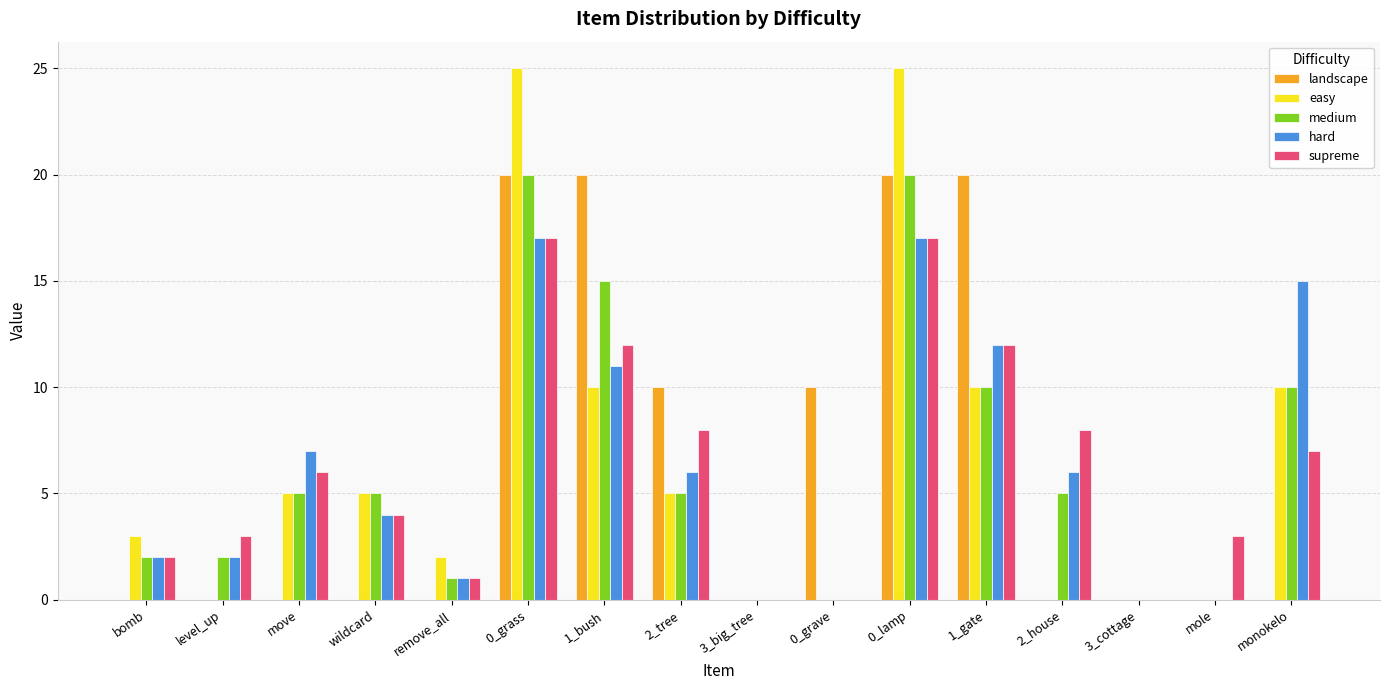

What is the maximum value for landscape?

20